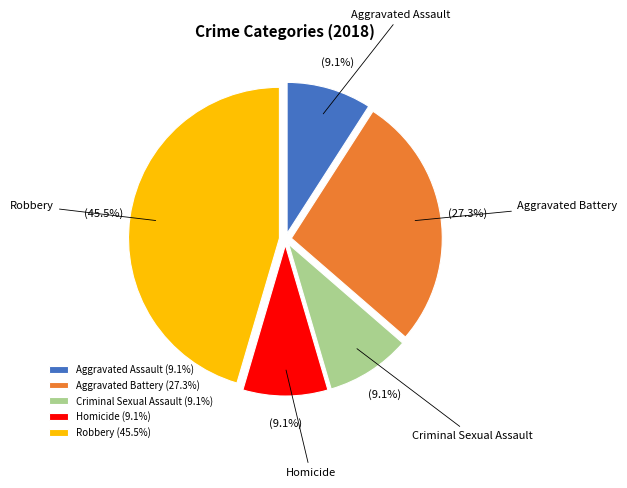

Is the sum of Robbery and Criminal Sexual Assault greater than half?

Yes